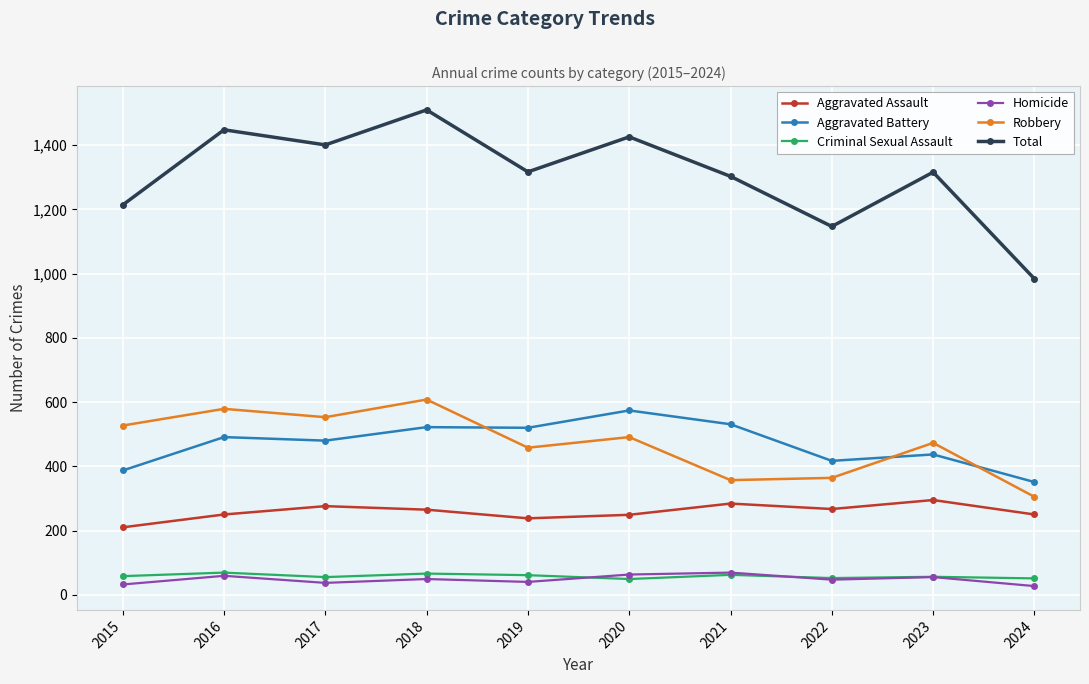

The value of Homicide at 2018 is 49. True or false?

True